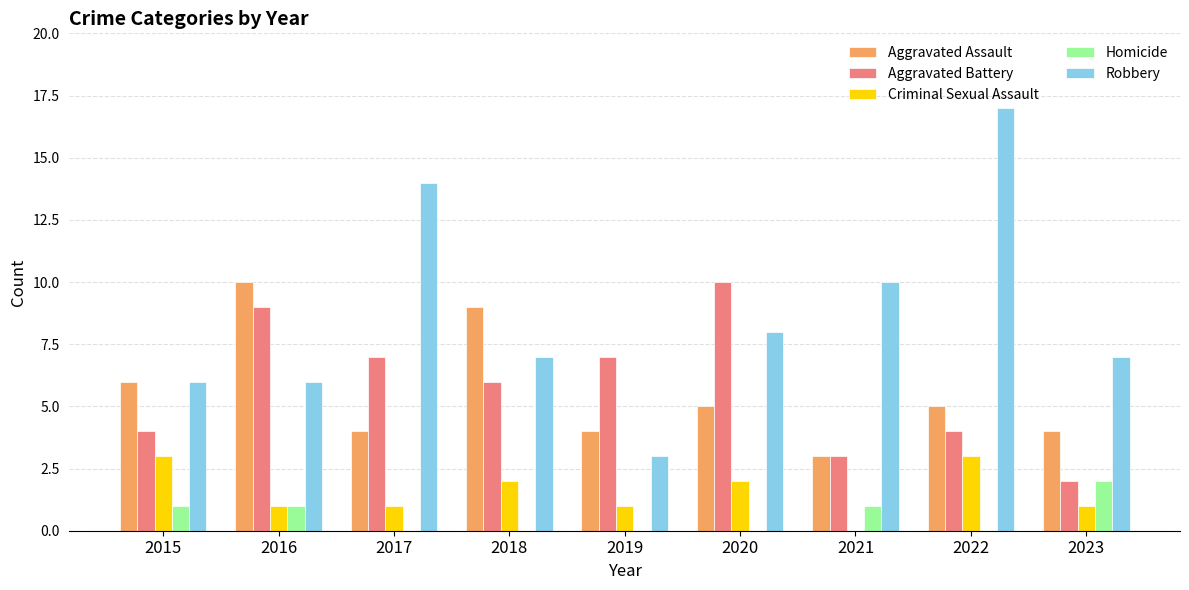

What is the sum of the Aggravated Battery values at 2016 and 2019?

16